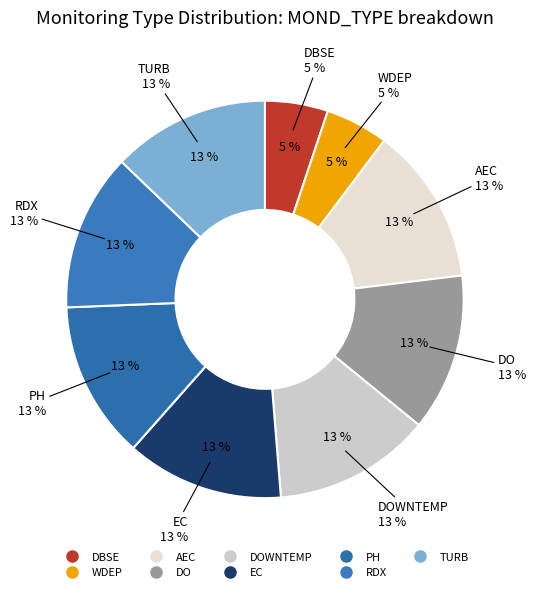

Is there a majority slice in this chart?

No